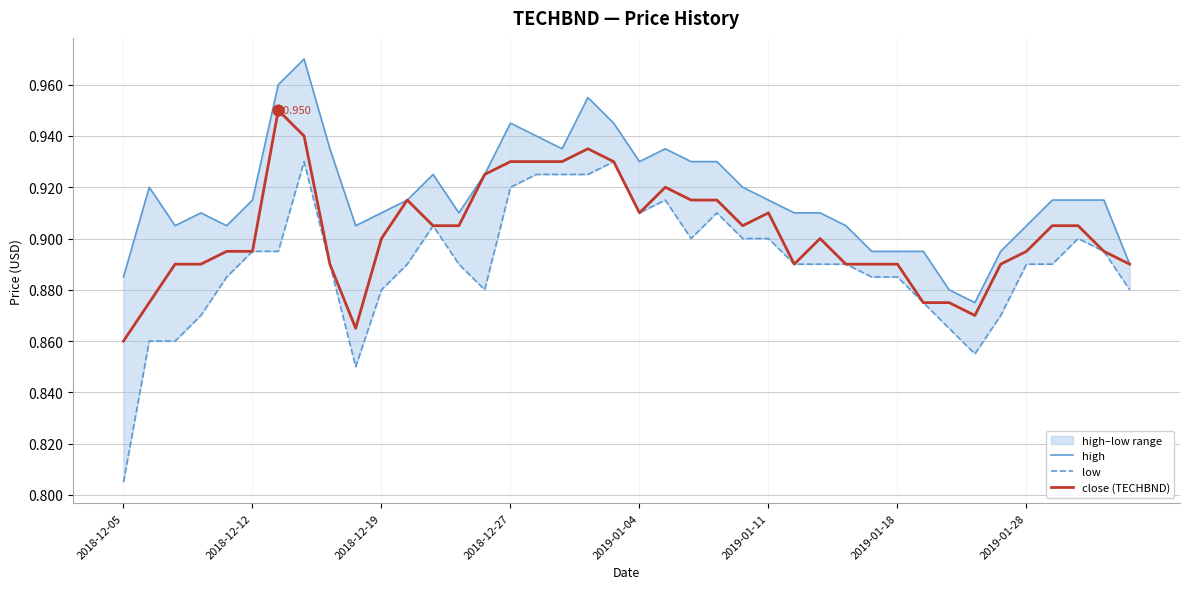

What is the total value across all series at 13?

2.7